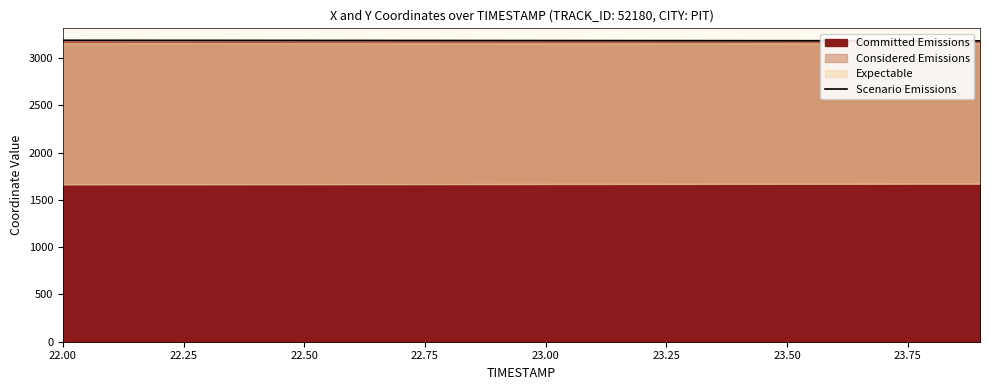

True or false: there are more than 0 points higher than both neighbors.

False